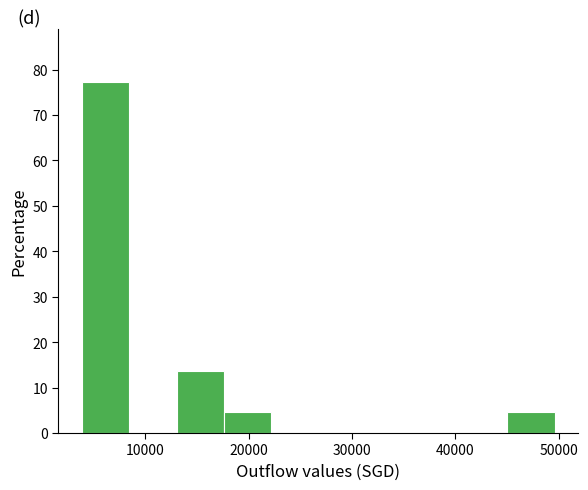

Reading left to right, transcribe this chart: for each bar, give the range it covers on the x-axis and its height. Neither the bar edges nor the heights are printed on the chart, so give them approximately, as read against the axes.

4000 to 8000: 77
8000 to 13000: 0
13000 to 18000: 14
18000 to 22000: 5
22000 to 27000: 0
27000 to 31000: 0
31000 to 36000: 0
36000 to 40000: 0
40000 to 45000: 0
45000 to 50000: 5